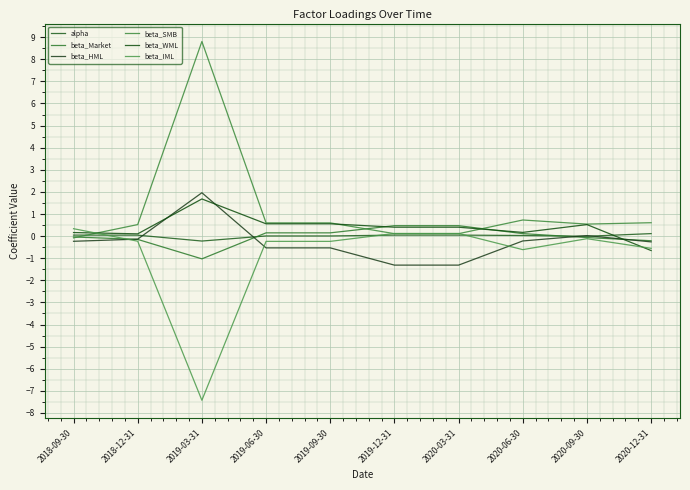

At which label is beta_SMB closest to 4?

2020-06-30